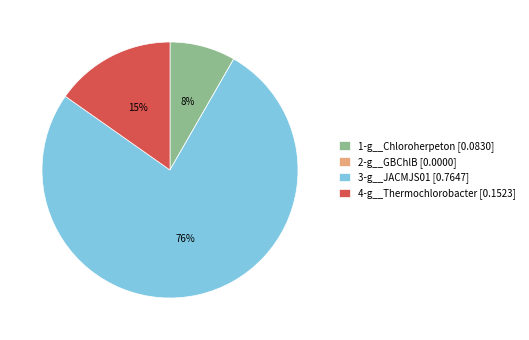

Is it true that 3-g__JACMJS01 is 86% of the pie?

False